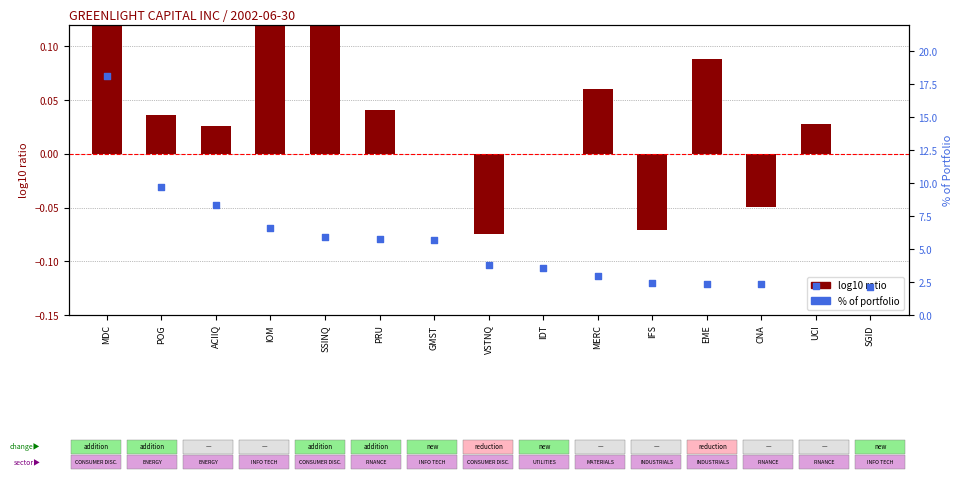

What are all the series names shown in the legend?

log10 ratio, % of Portfolio